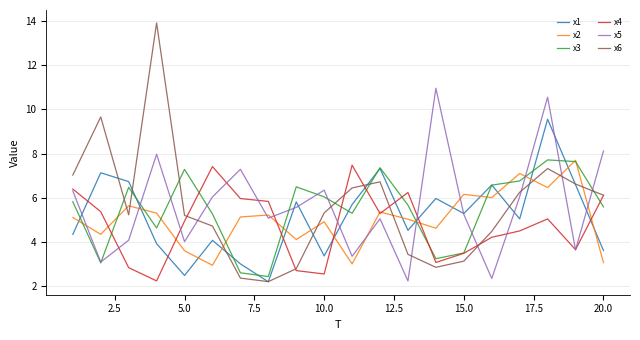

What is the lowest value of the x5 series?

2.2